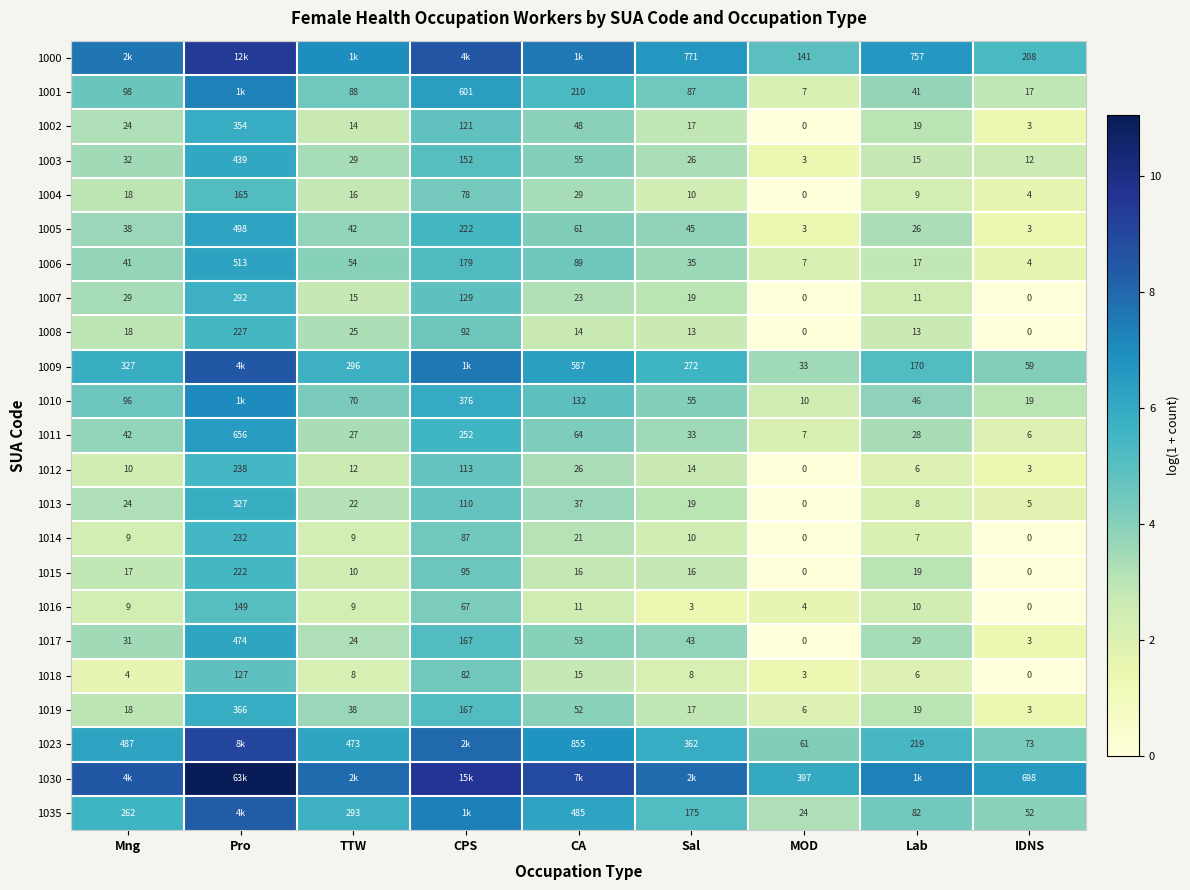

How many data points in 1003 are less than 29?

4